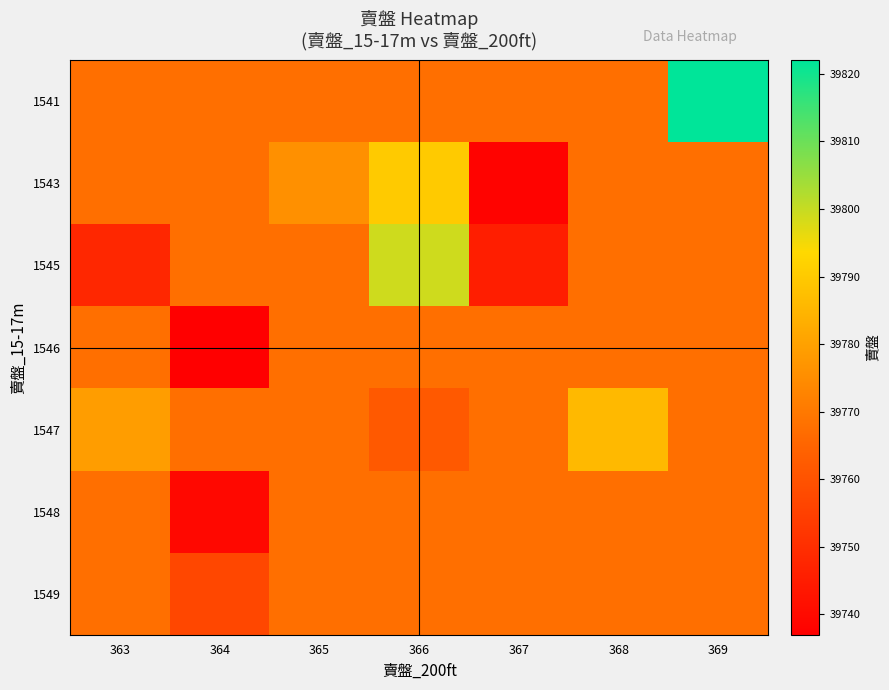

List the series in order of their peak value, lowest first.

1546, 1548, 1549, 1547, 1543, 1545, 1541